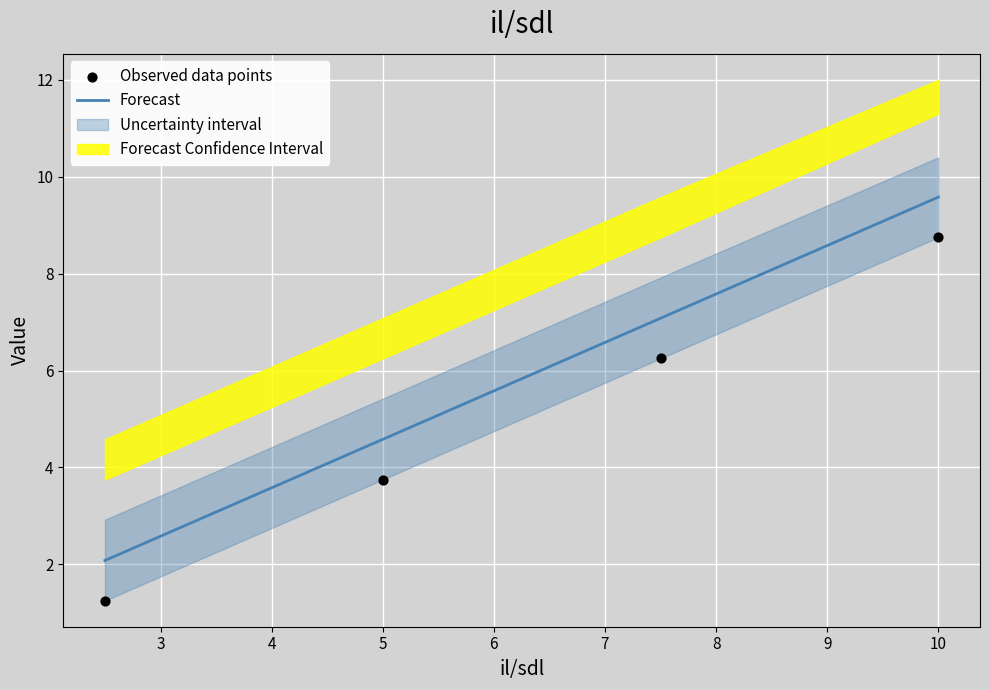

At how many categories does at least one series exceed 7?

2